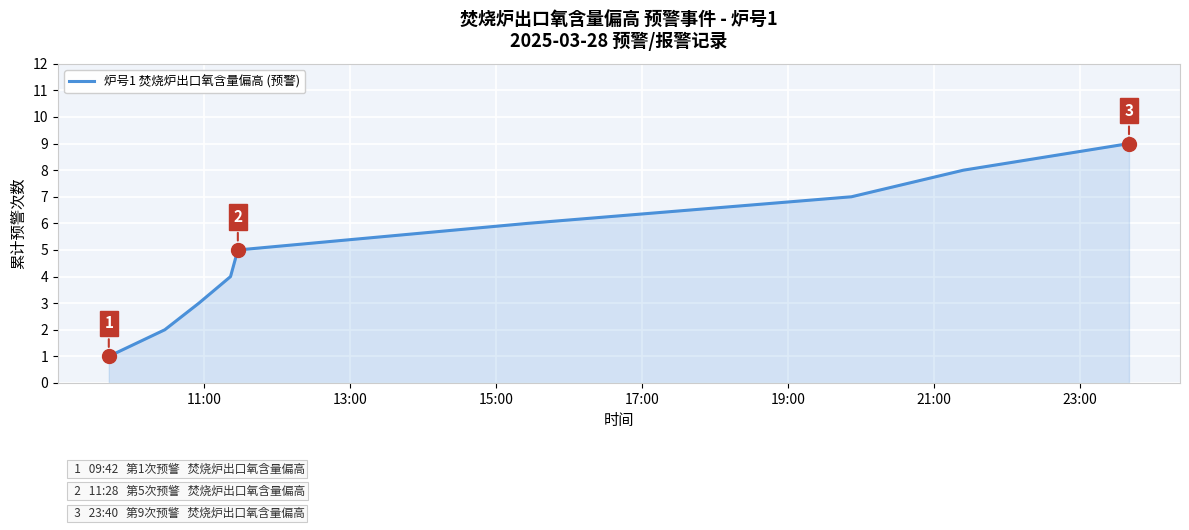

What is the greatest value displayed?

9